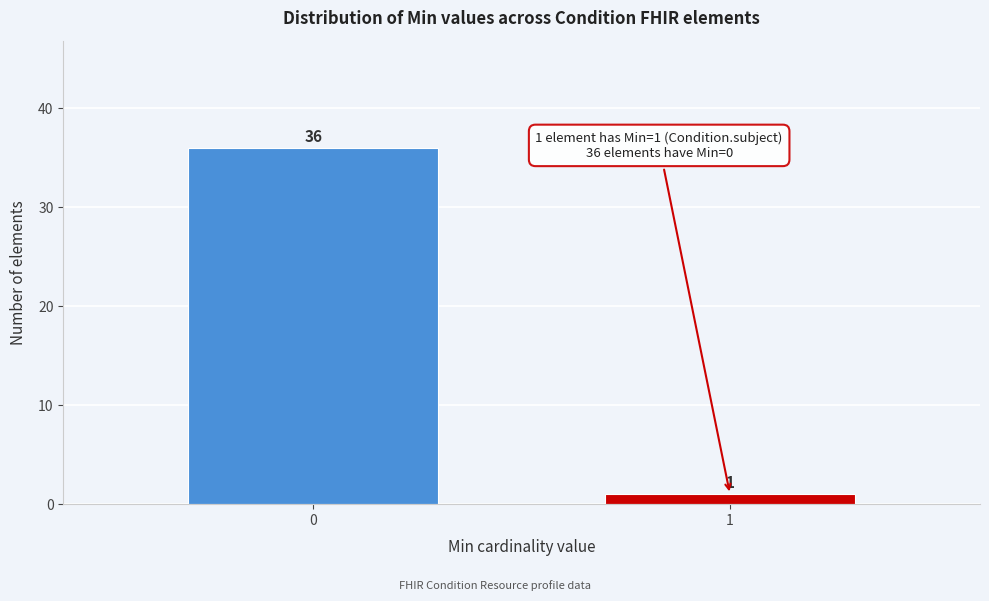

Reading left to right, list all the values displayed in this chart.

0=36	1=1